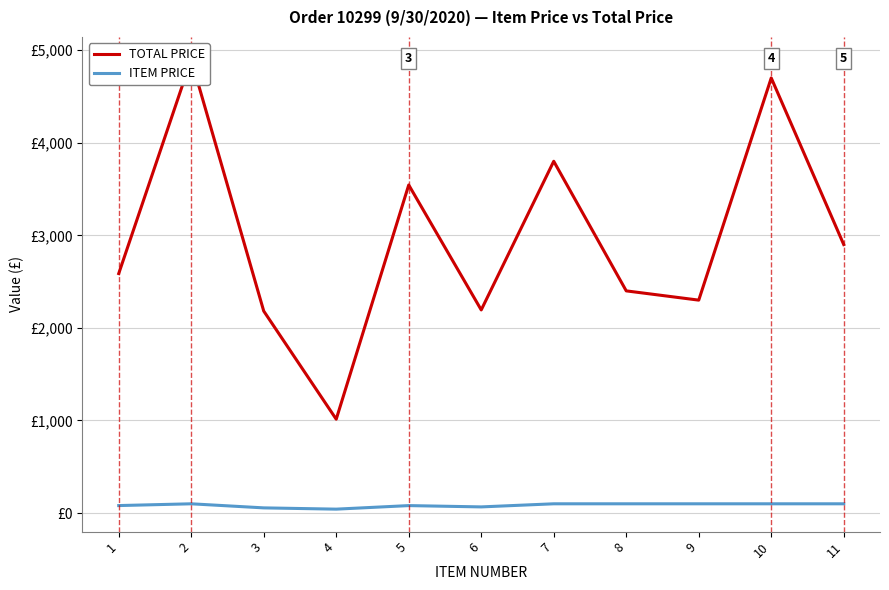

What is the difference between the second highest and second lowest values in the TOTAL PRICE series?

2517.9